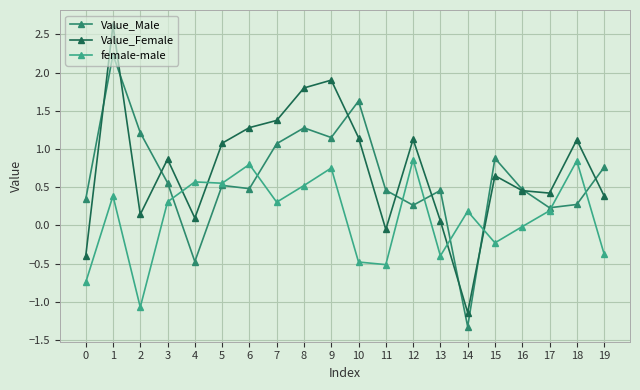

At which category does Value_Female reach its first local valley?

2